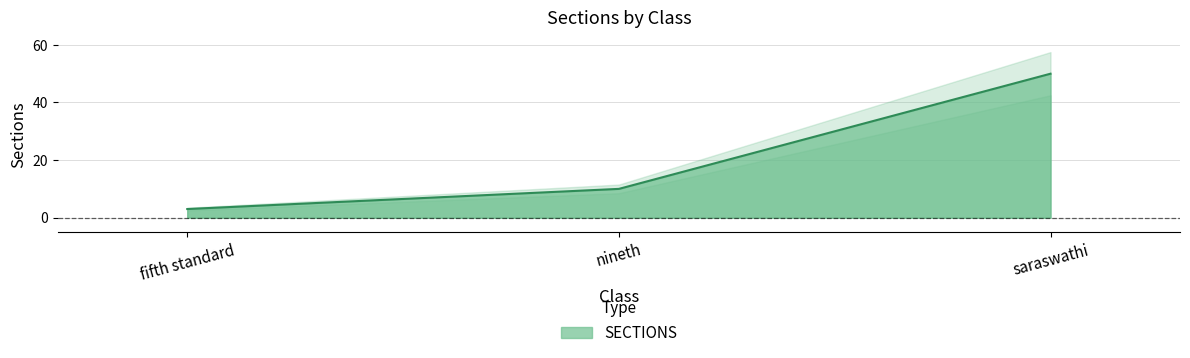

Is it true that the value at fifth standard is 4?

False